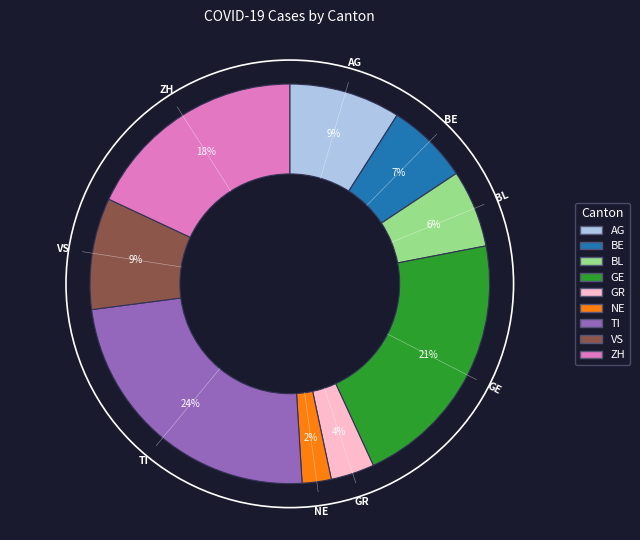

To the nearest percent, what is the difference between the largest and smallest slice percentages?

22%